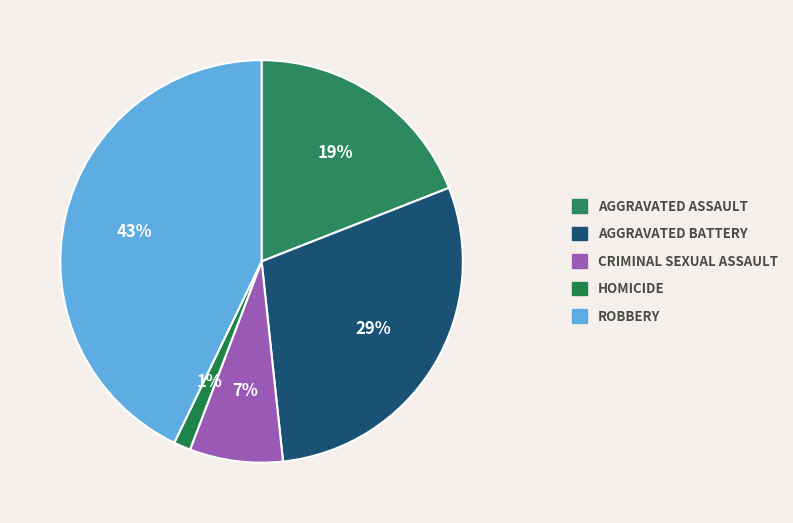

Does any single category account for the majority?

No